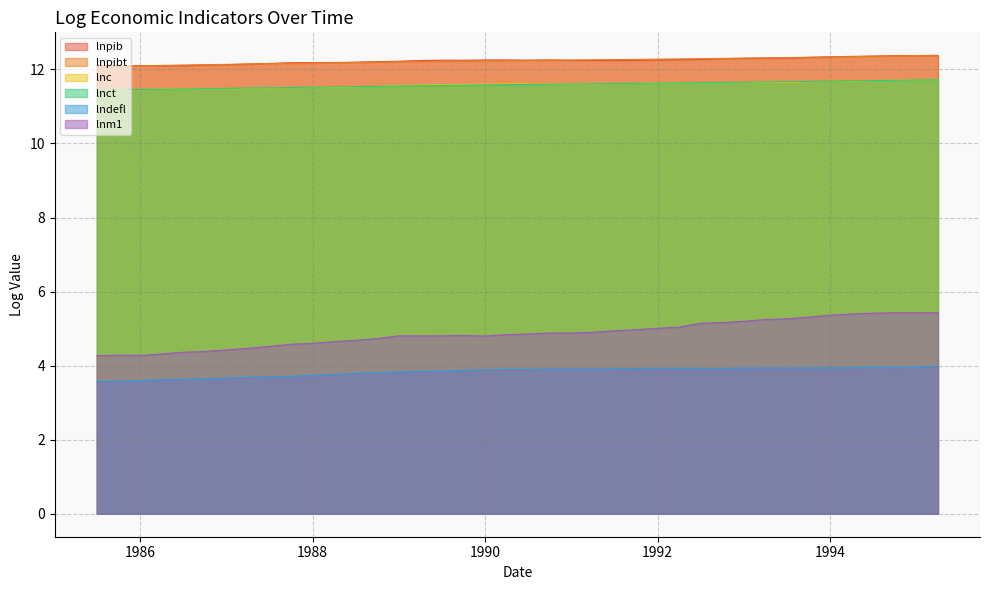

What is the approximate value of lnpibt at 1991.75?

12.3